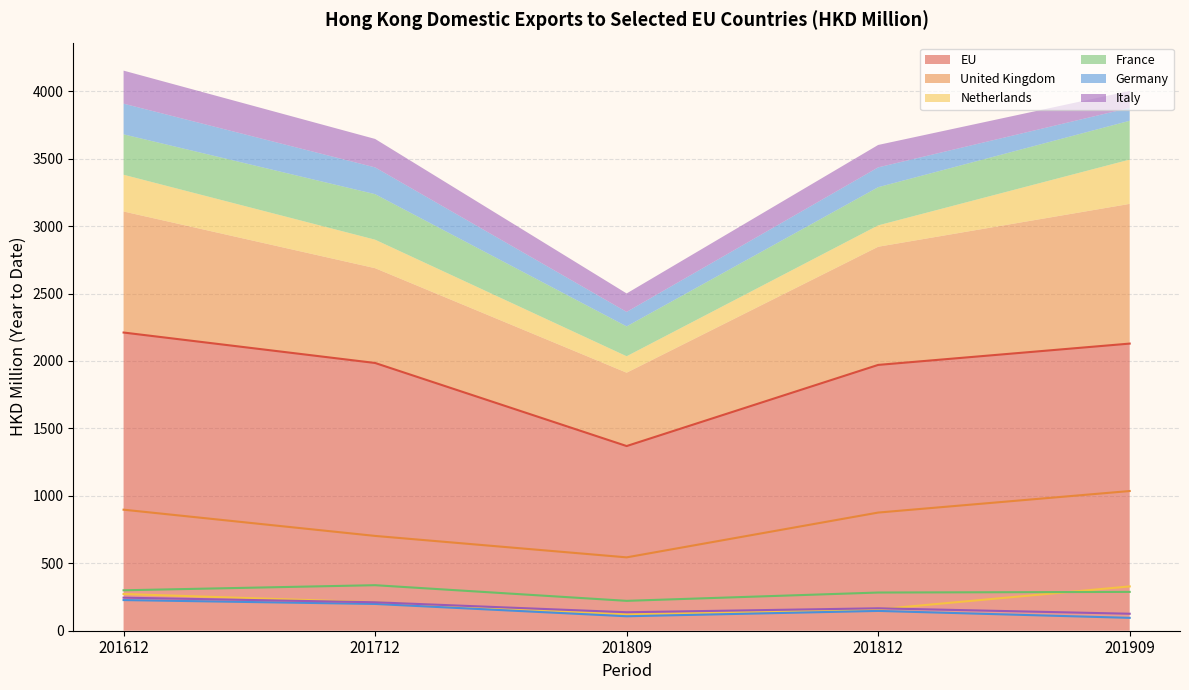

At how many categories does at least one series exceed 903?

5